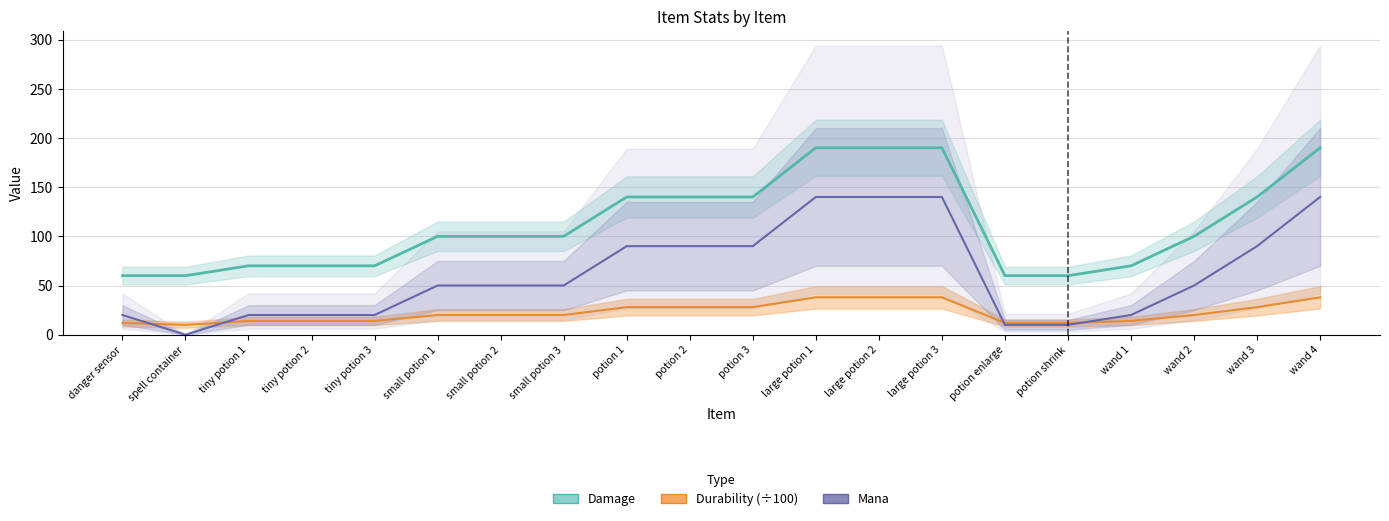

How many lines are shown in the chart?

3